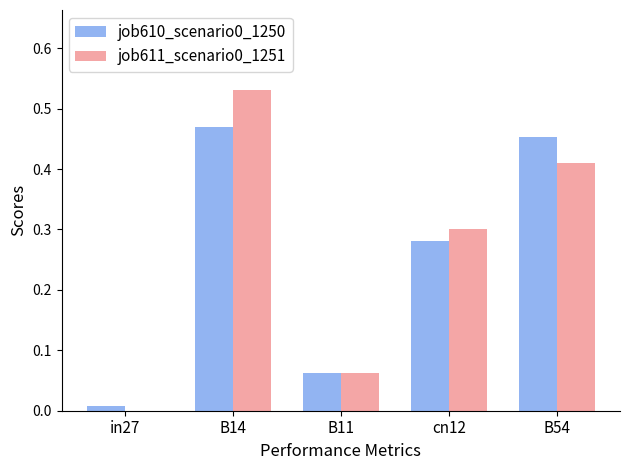

The job611_scenario0_1251 series shows 0.0 at B11. True or false?

False